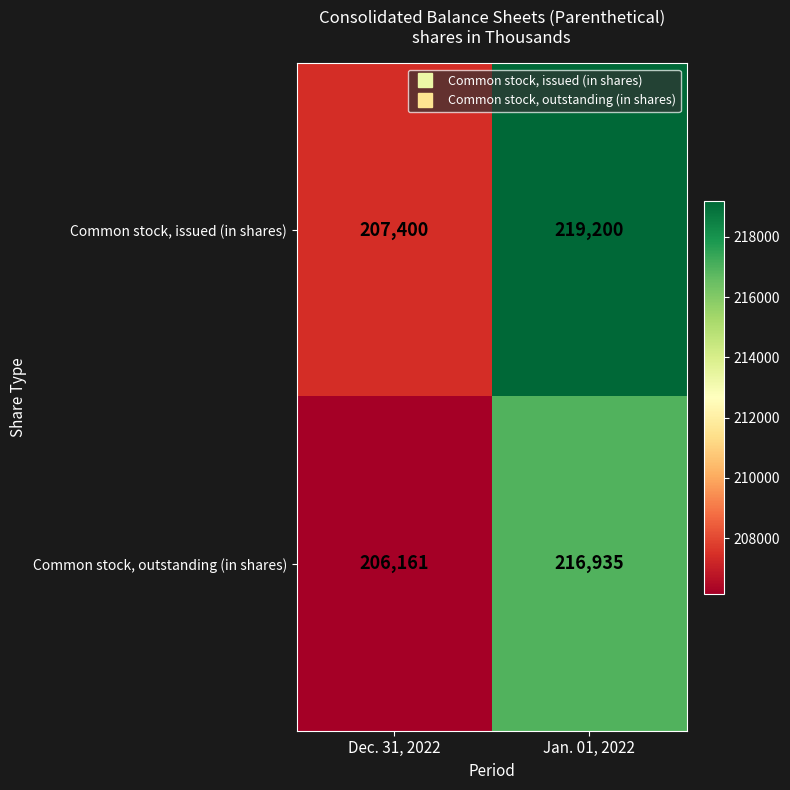

Reading left to right, list all the values displayed in this chart.

Common stock, issued (in shares): Dec. 31, 2022=207400	Jan. 01, 2022=219200
Common stock, outstanding (in shares): Dec. 31, 2022=206161	Jan. 01, 2022=216935